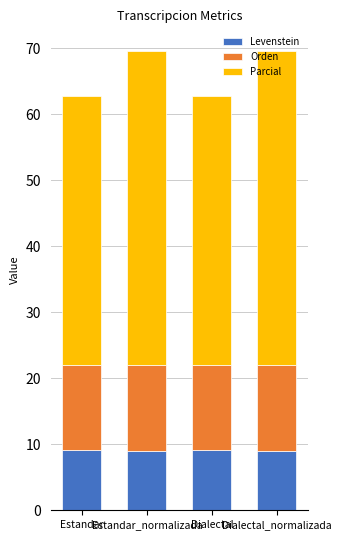

What is the total value across all series at Dialectal?

62.8